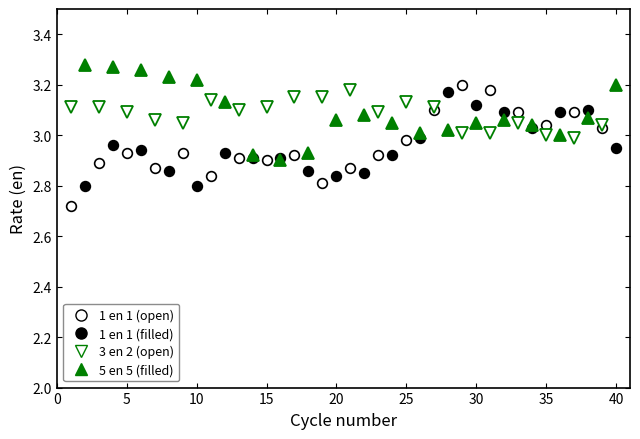

Rank the series at 5 from lowest to highest value.

1 en 1 (open), 1 en 1 (filled), 3 en 2 (open), 5 en 5 (filled)